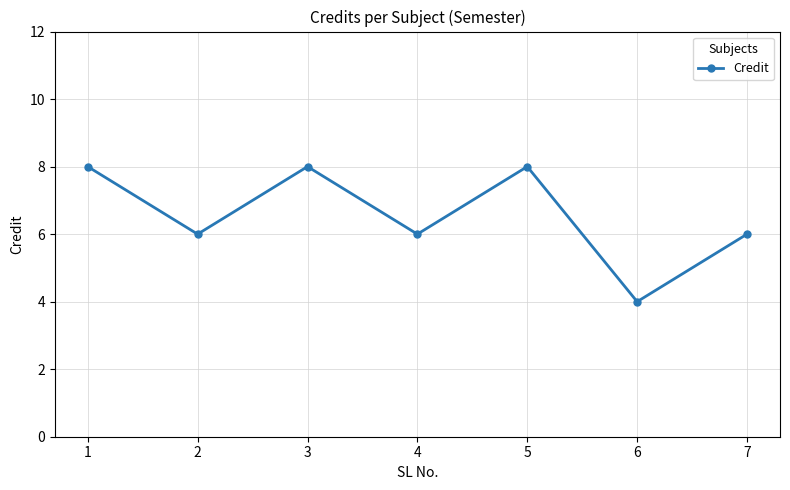

What is the ratio of the value at 2 to the value at 6?

1.5